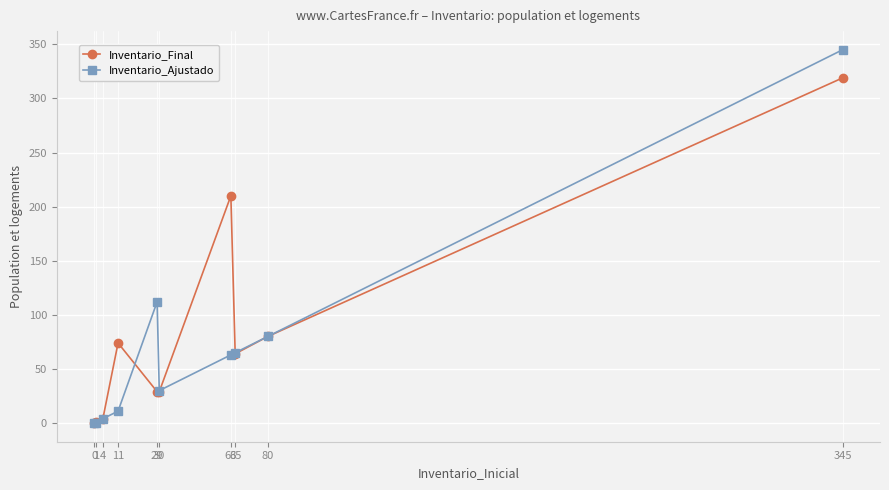

Where is Inventario_Final nearest to the value 159?

63